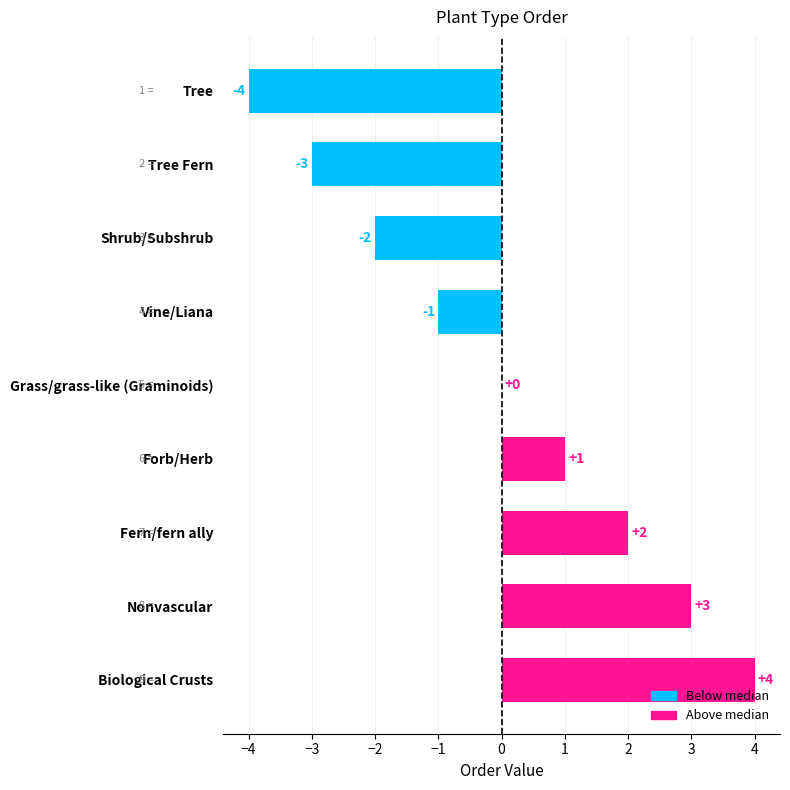

How many series are shown in this chart?

1